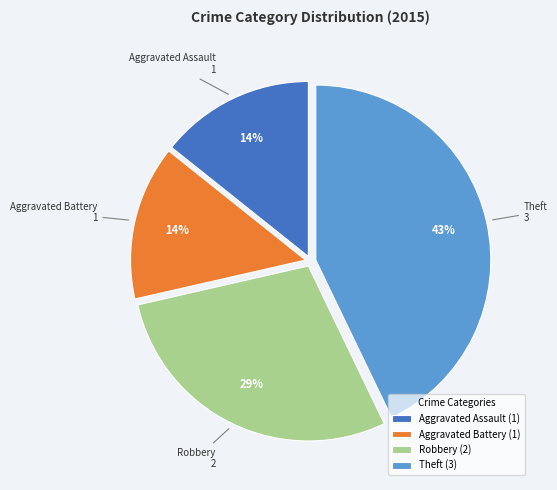

How many slices are in this pie chart?

4